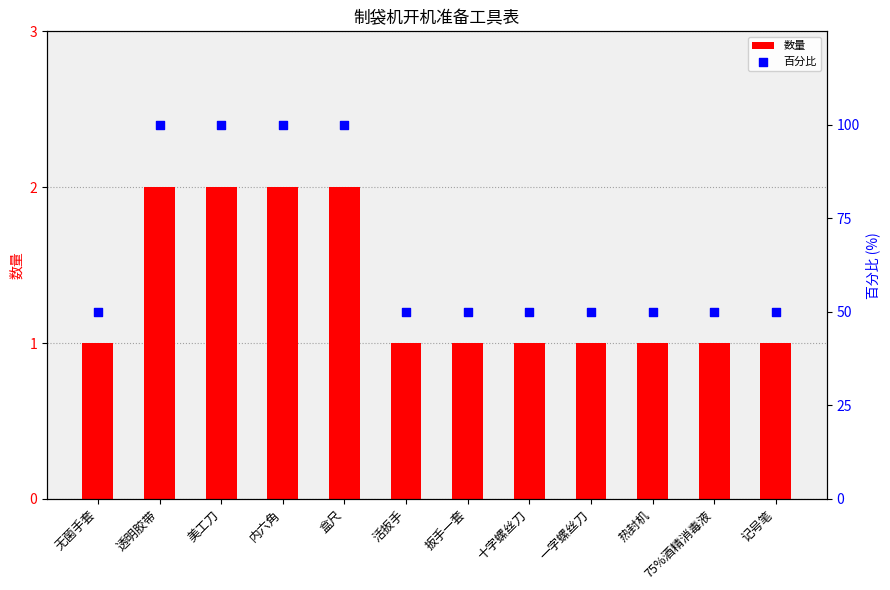

Which series contains the highest Y value?

百分比